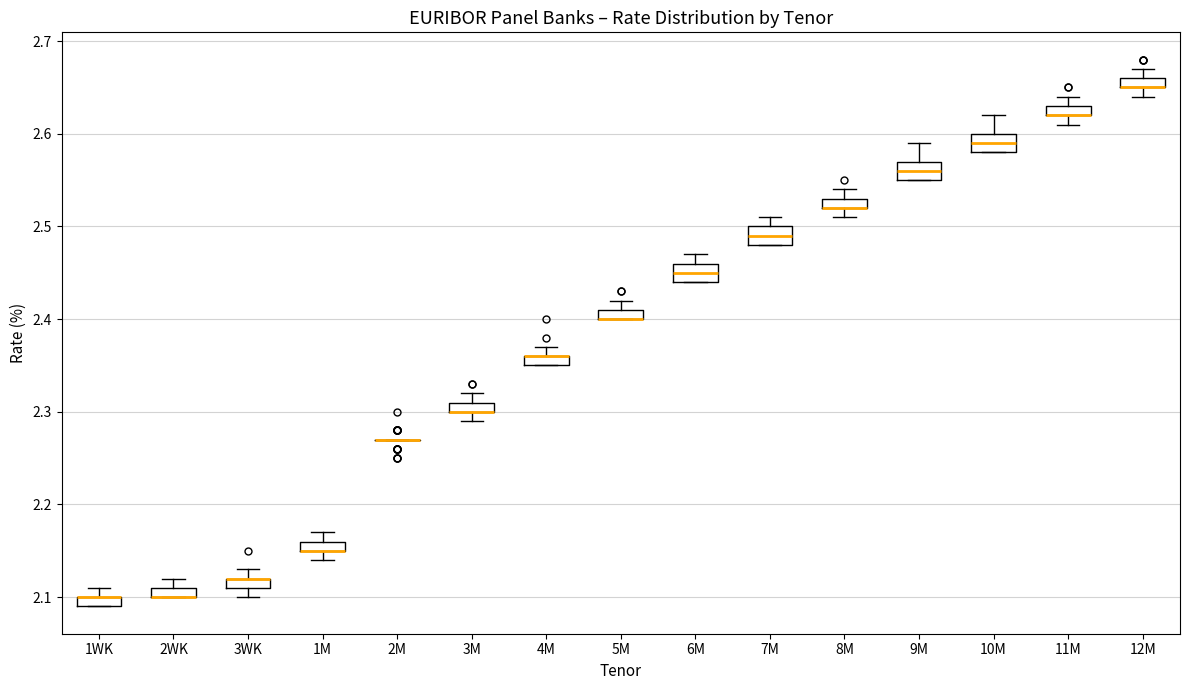

Where does the upper whisker of the box for 9M end on the y-axis? The values are not printed on the chart, so give them approximately, as read against the axis.

2.59